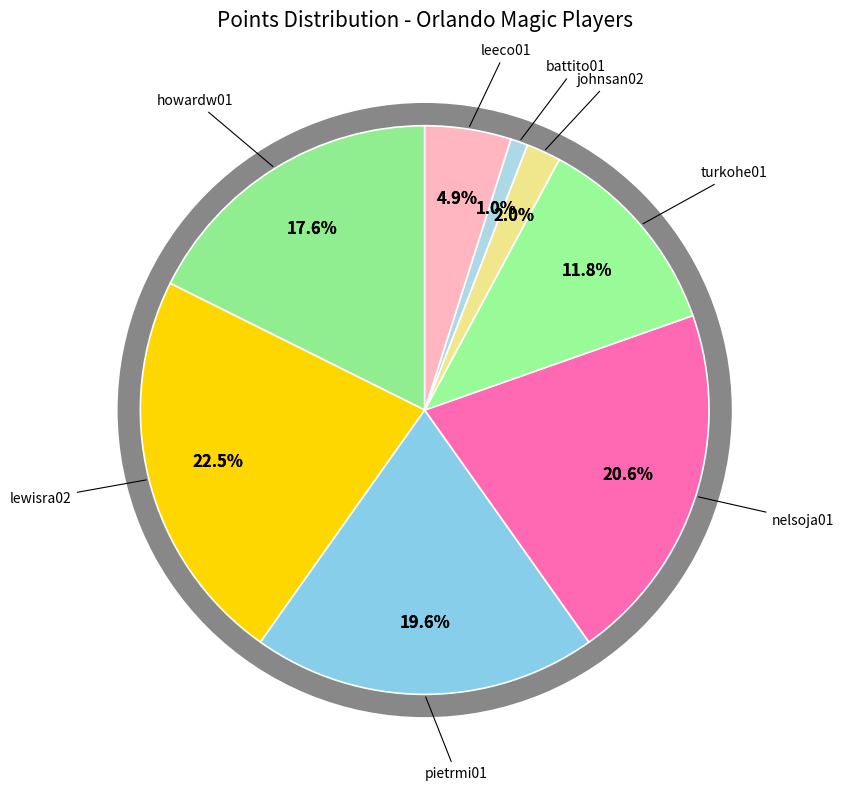

Is the sum of pietrmi01 and johnsan02 greater than half?

No